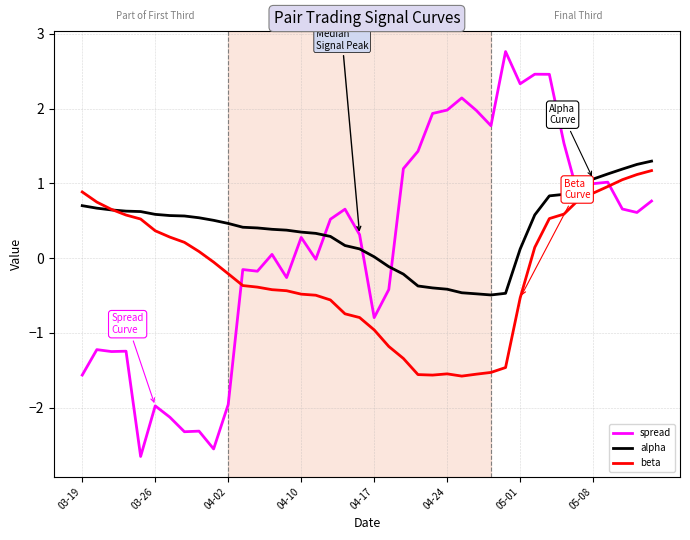

Rank the series by their average value, from highest to lowest.

alpha, spread, beta